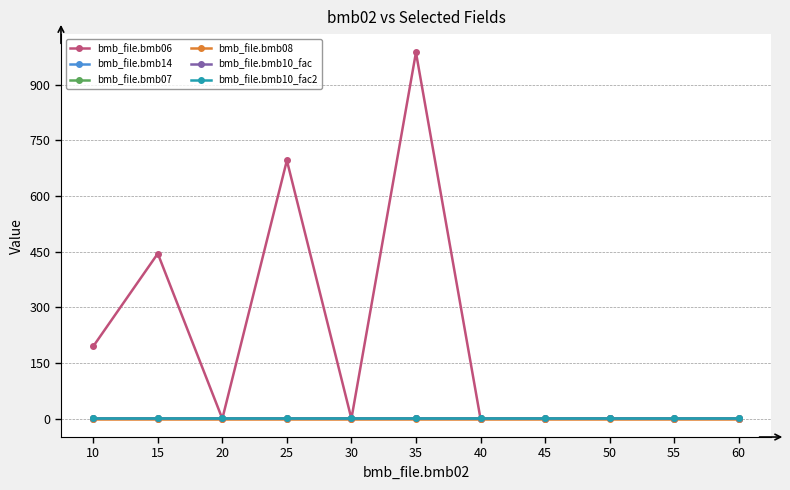

Is this an area chart (filled region under the line)?

No